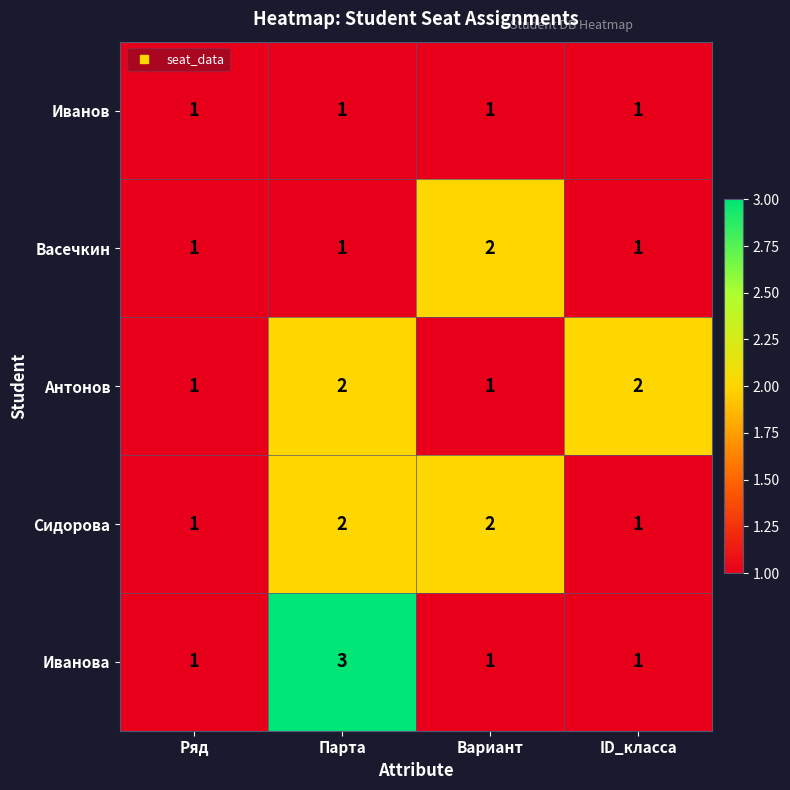

What is the greatest value displayed?

3